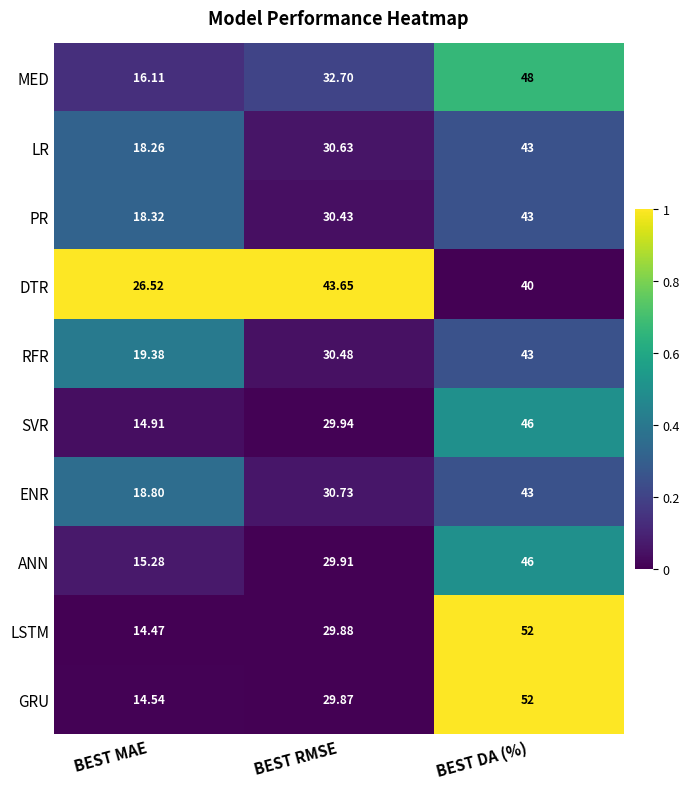

At which category is the sum across all series the highest?

BEST DA (%)